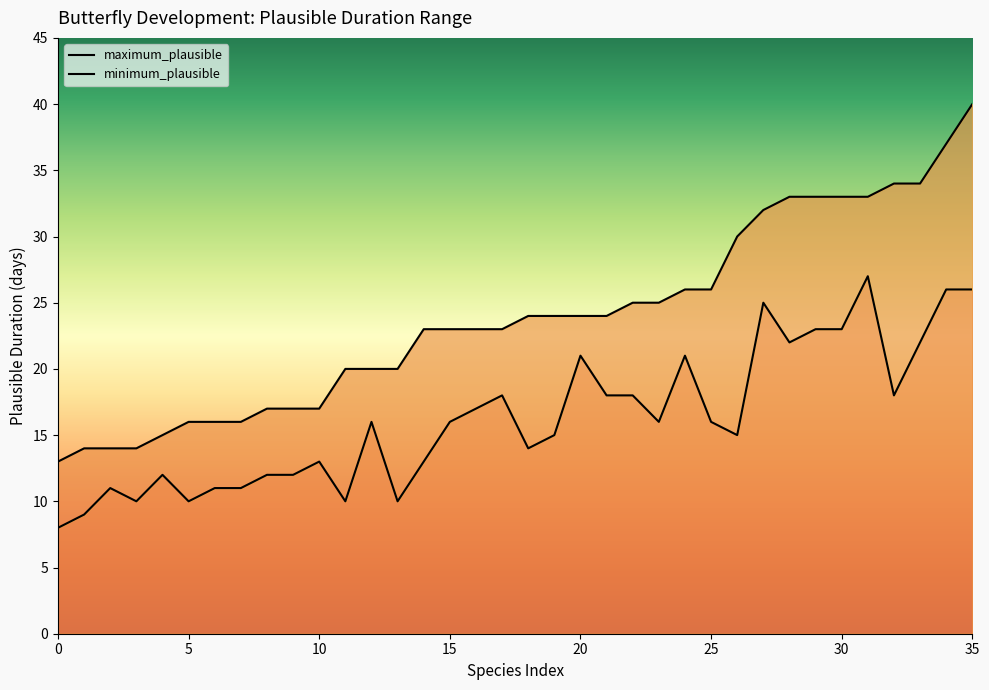

How many interior local peaks does the minimum_plausible series have?

9